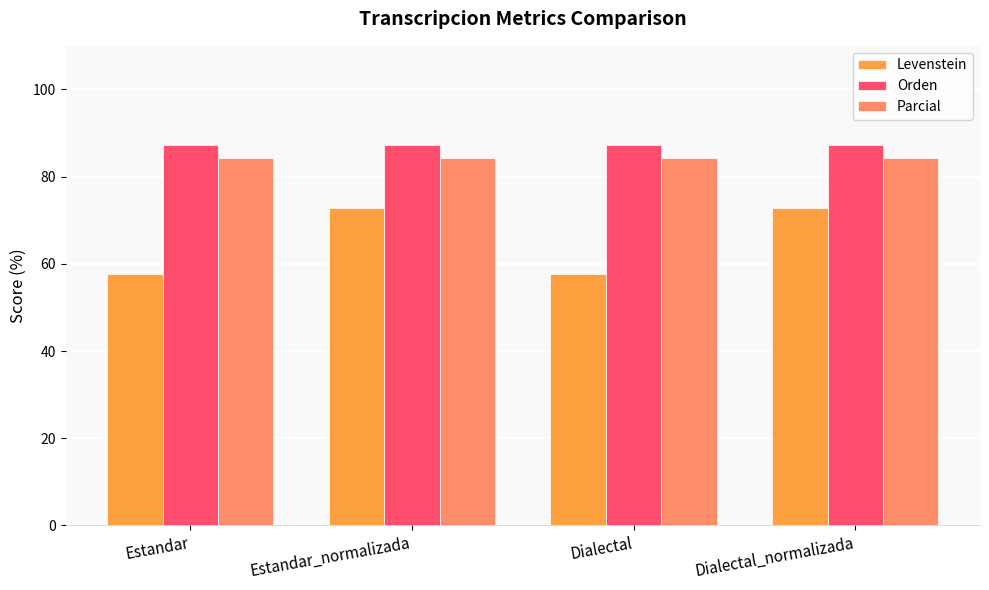

What is the spread (max minus min) of values at Estandar_normalizada?

14.5